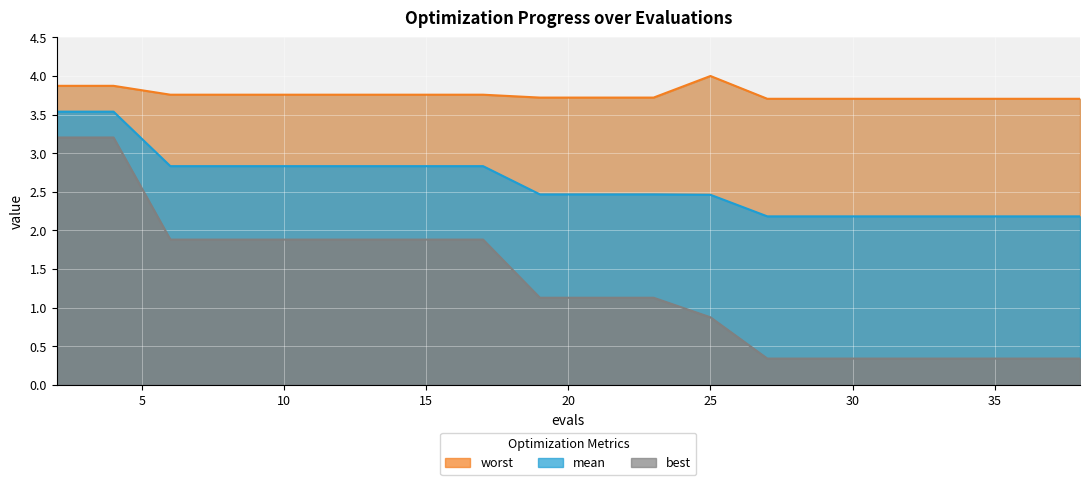

Reading left to right, extract all data points from this chart.

mean: 2=3.5	4=3.5	6=2.8	8=2.8	10=2.8	12=2.8	13=2.8	15=2.8	17=2.8	19=2.5	21=2.5	23=2.5	25=2.5	27=2.2	29=2.2	31=2.2	32=2.2	34=2.2	36=2.2	38=2.2
best: 2=3.2	4=3.2	6=1.9	8=1.9	10=1.9	12=1.9	13=1.9	15=1.9	17=1.9	19=1.1	21=1.1	23=1.1	25=0.9	27=0.3	29=0.3	31=0.3	32=0.3	34=0.3	36=0.3	38=0.3
worst: 2=3.9	4=3.9	6=3.8	8=3.8	10=3.8	12=3.8	13=3.8	15=3.8	17=3.8	19=3.7	21=3.7	23=3.7	25=4.0	27=3.7	29=3.7	31=3.7	32=3.7	34=3.7	36=3.7	38=3.7